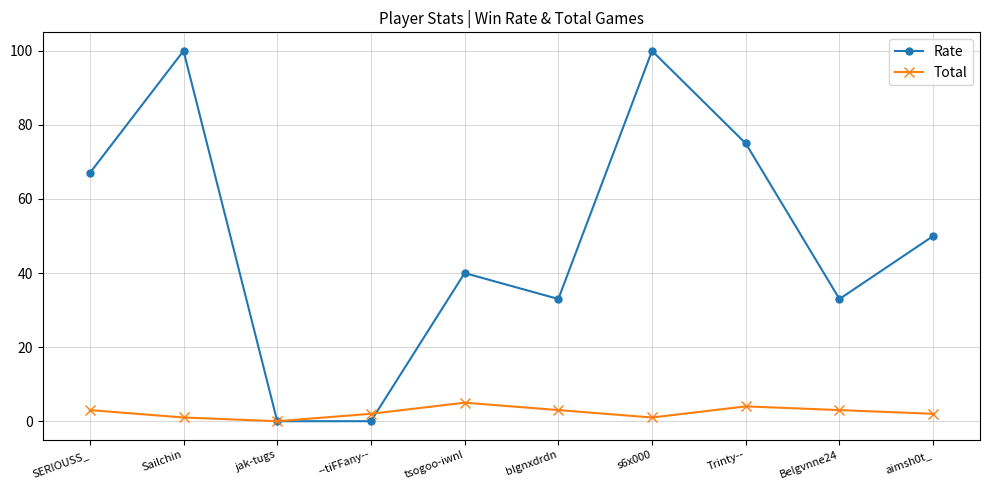

Reading left to right, what are all the values shown in this chart?

Rate: SERIOUSS_=67	Sailchin=100	jak-tugs=0	--tiFFany--=0	tsogoo-iwnl=40	blgnxdrdn=33	s6x000=100	Trinty--=75	Belgvnne24=33	aimsh0t_=50
Total: SERIOUSS_=3	Sailchin=1	jak-tugs=0	--tiFFany--=2	tsogoo-iwnl=5	blgnxdrdn=3	s6x000=1	Trinty--=4	Belgvnne24=3	aimsh0t_=2